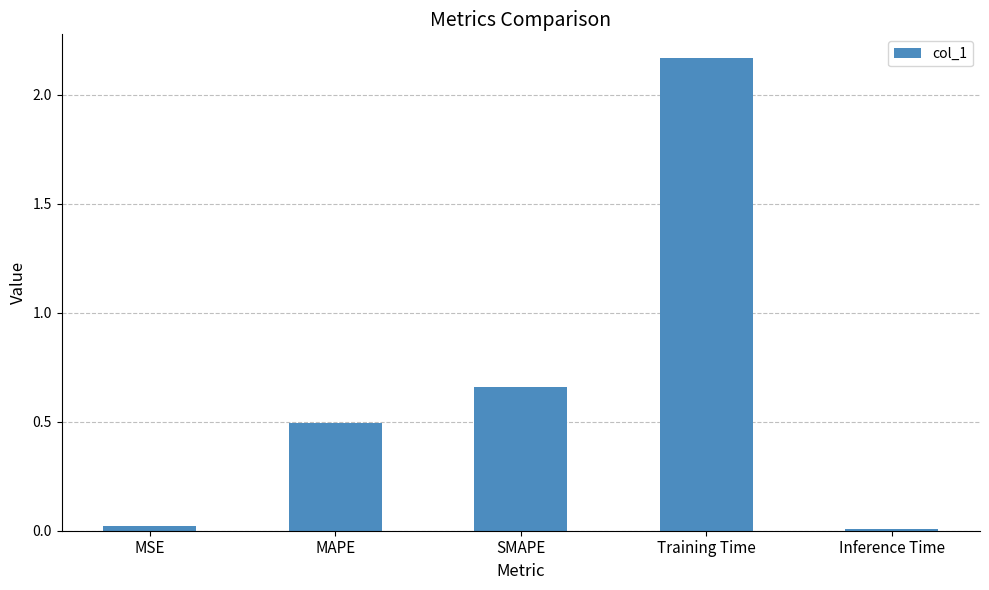

Approximately how many times larger is the value at MAPE compared to Training Time?

0.2